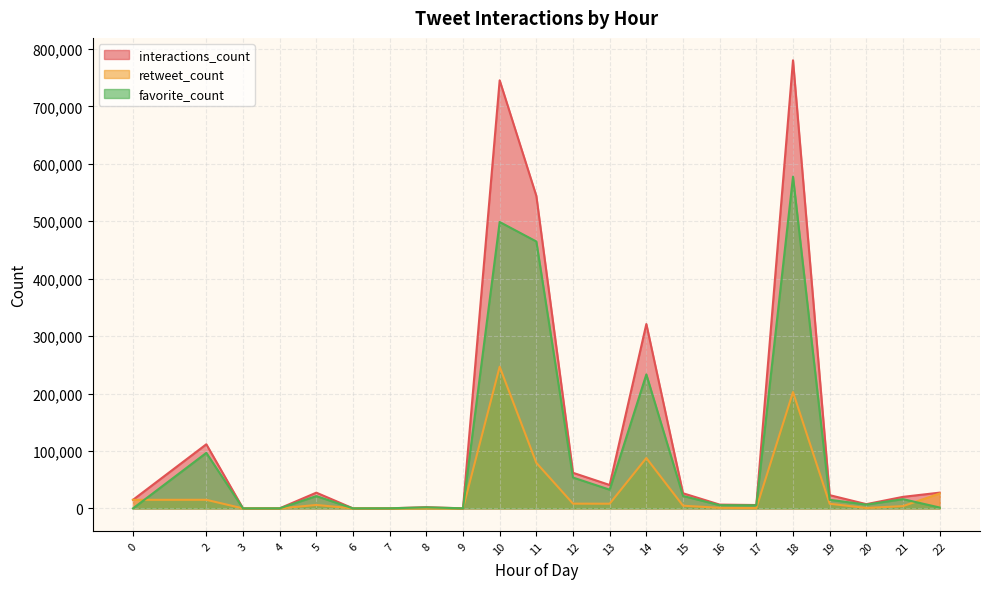

At which label does interactions_count first exceed 23094?

2